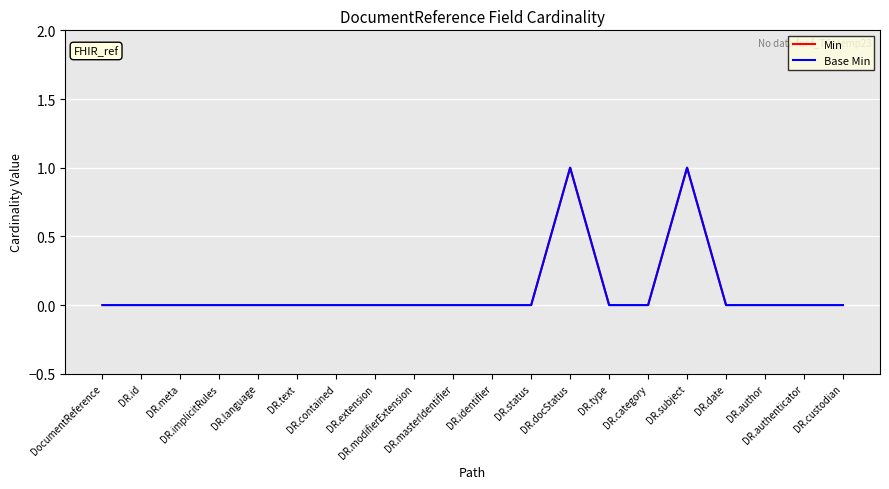

Does the chart have visible grid lines?

Yes